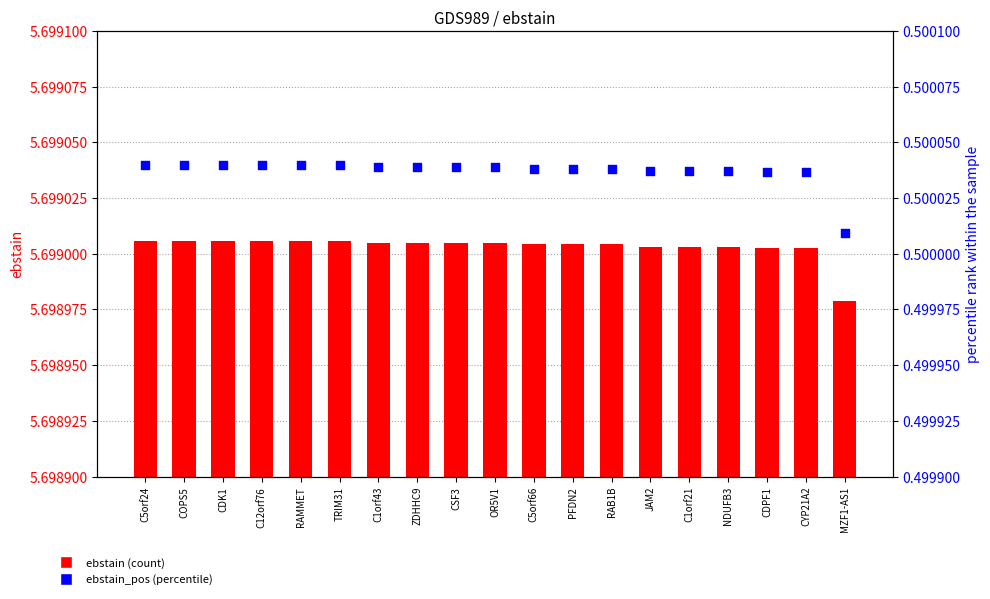

What is the total value across all series at TRIM31?

6.2